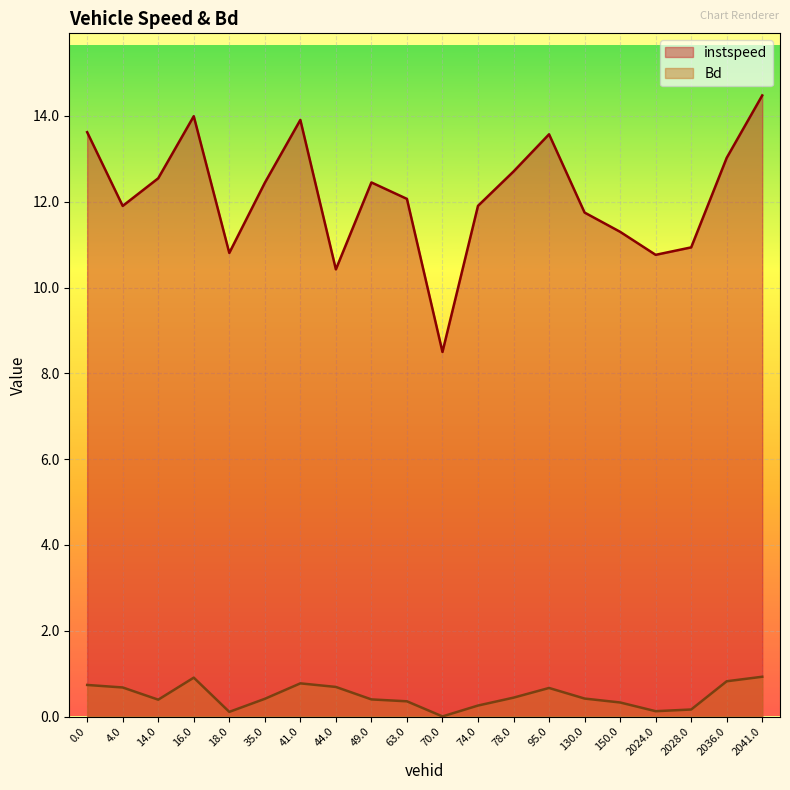

True or false: Bd and instspeed intersect in this chart.

False